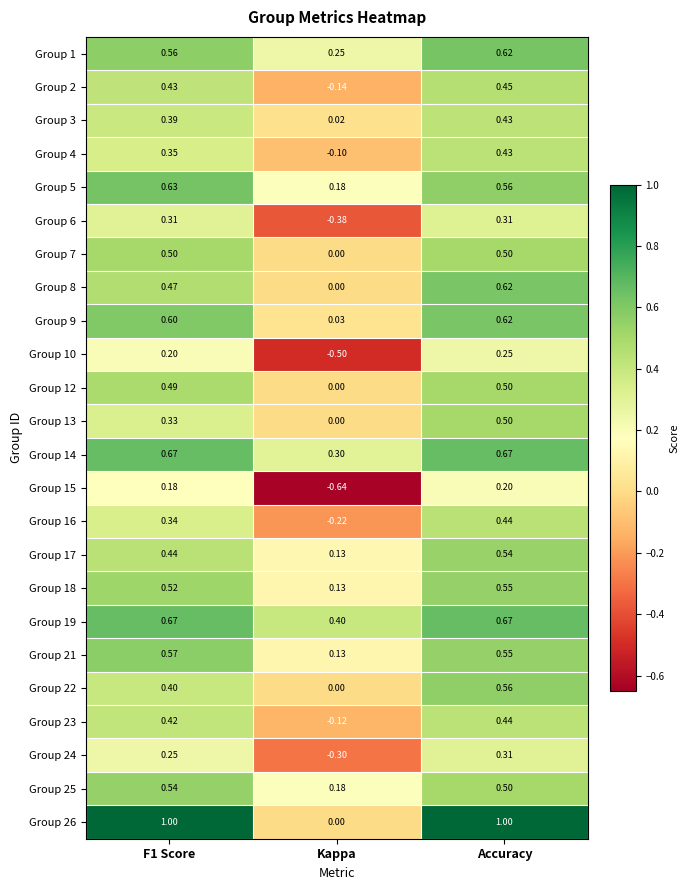

How many data points does each series have?

3